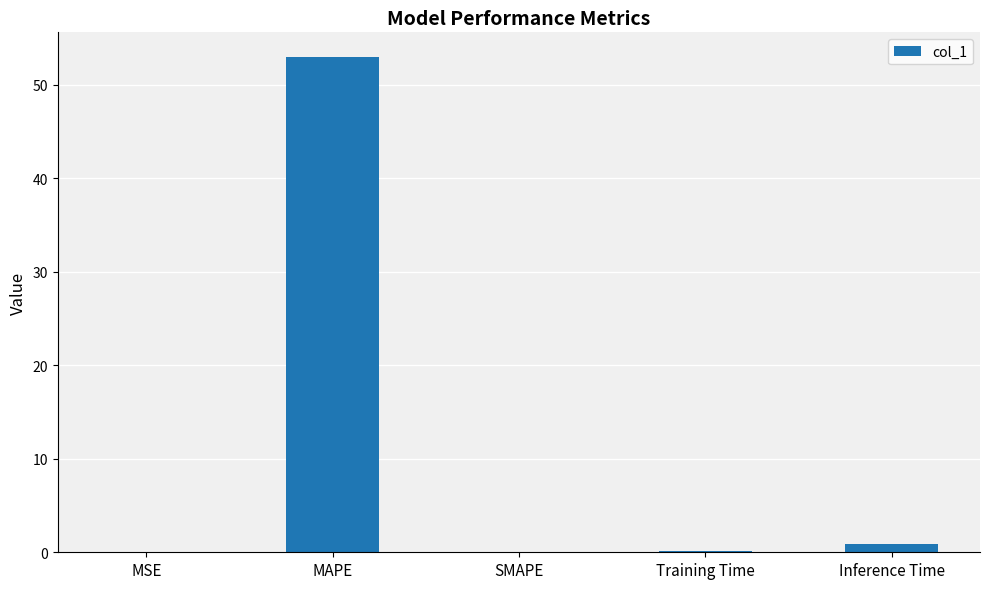

The value at MSE is 0.0. True or false?

True